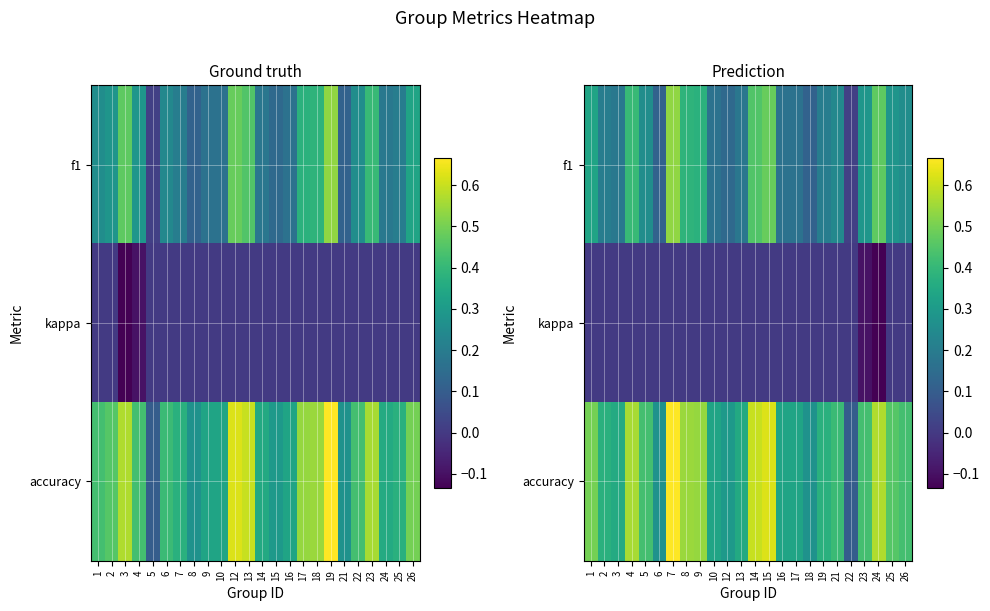

Which has a higher value, 26 or 22?

26